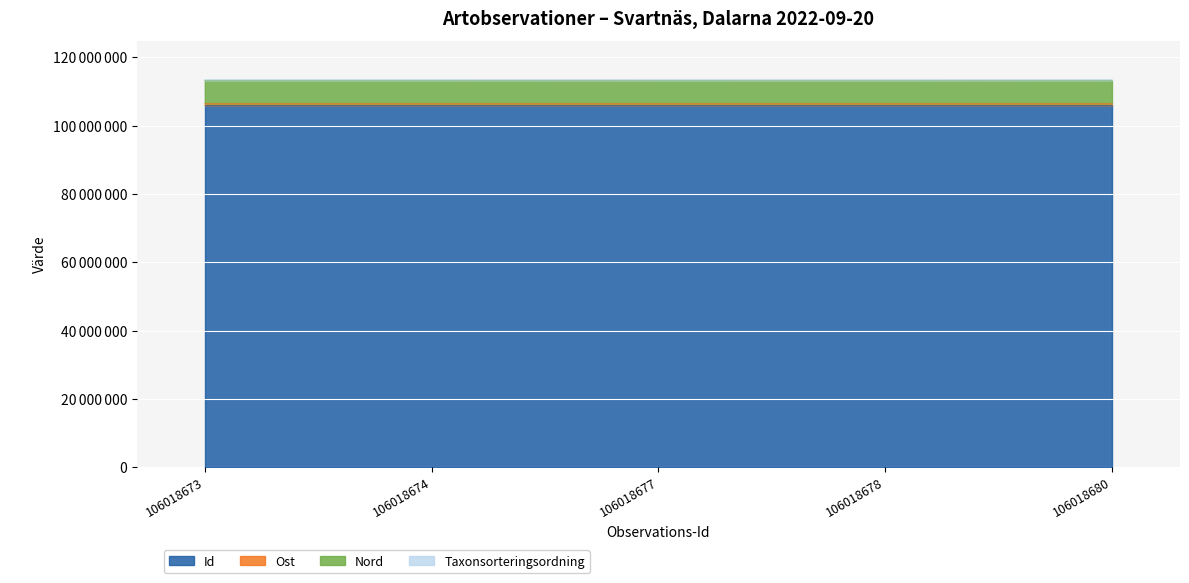

Count the Id values in the range 106018674 to 106018678.

3